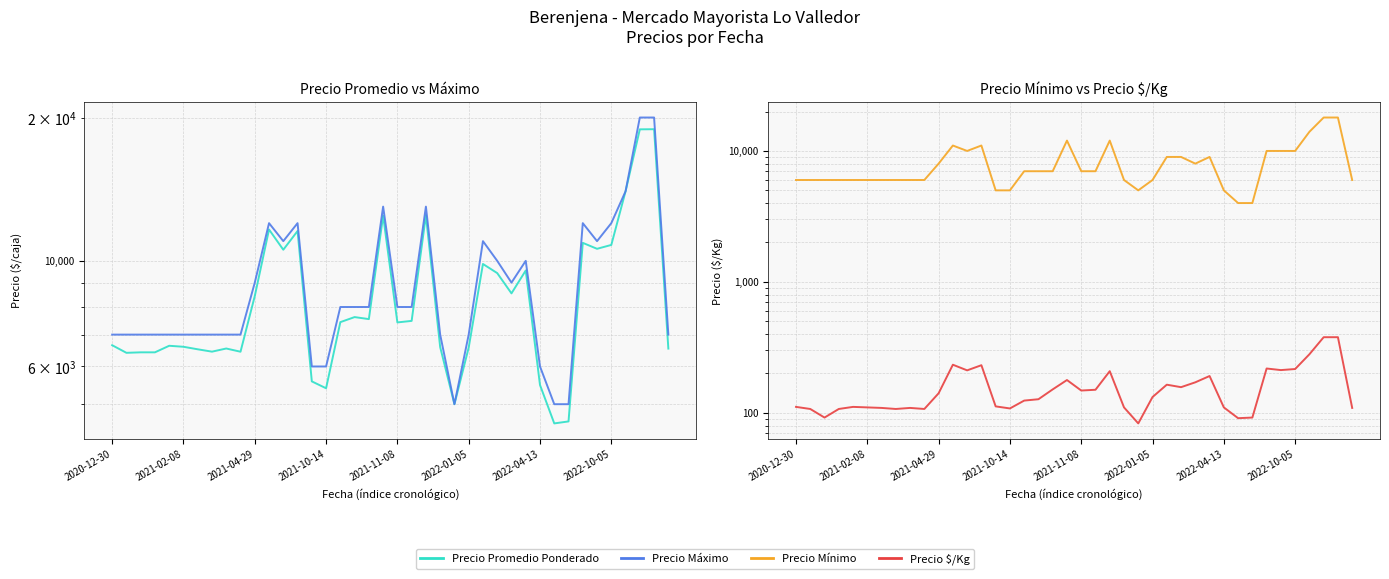

At 22, list the series in order from smallest to largest.

Precio $/Kg, Precio Mínimo, Precio Promedio Ponderado, Precio Máximo